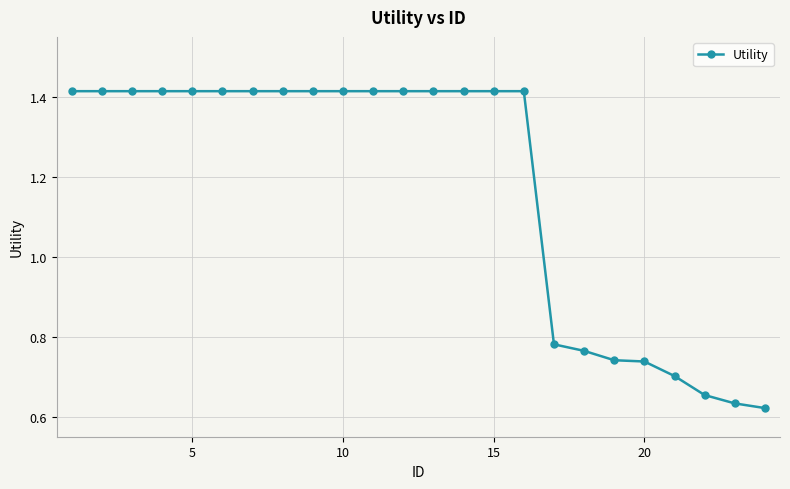

Count the values in the range 0 to 1.

8